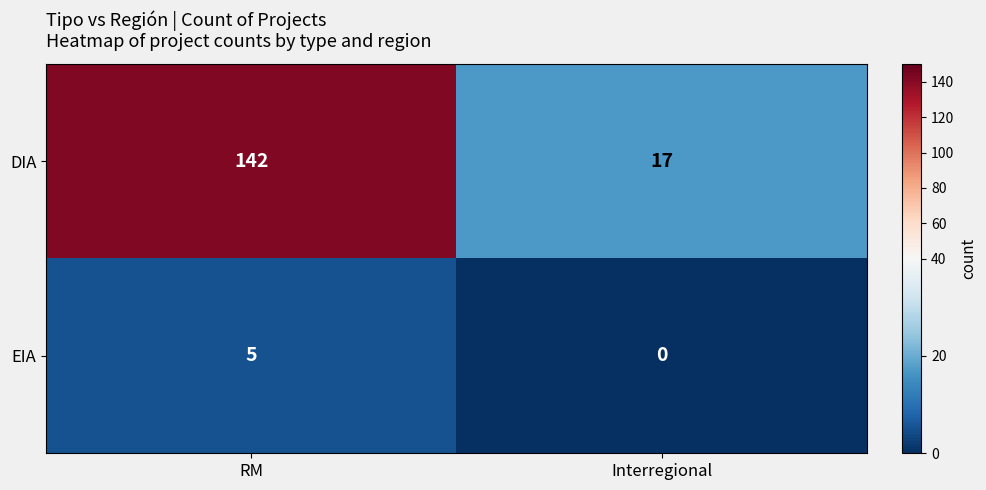

What is the difference between the maximum and minimum values in the DIA series?

125